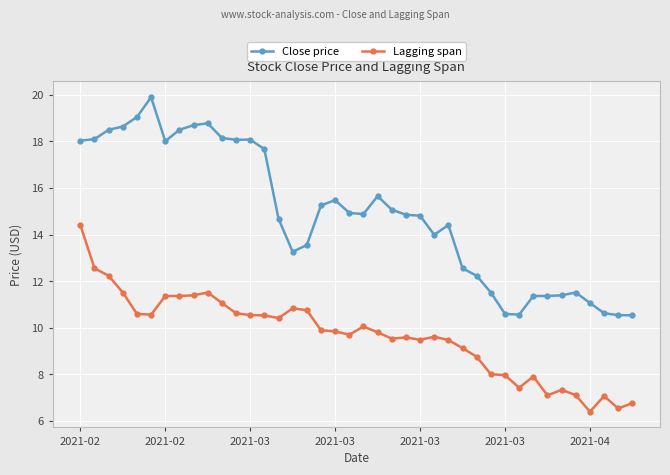

Which series has the largest range (max minus min)?

Close price